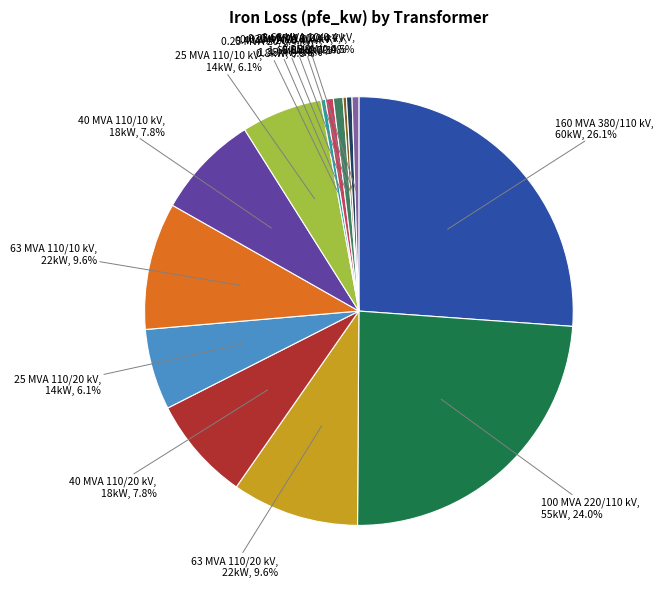

Does any single category account for the majority?

No